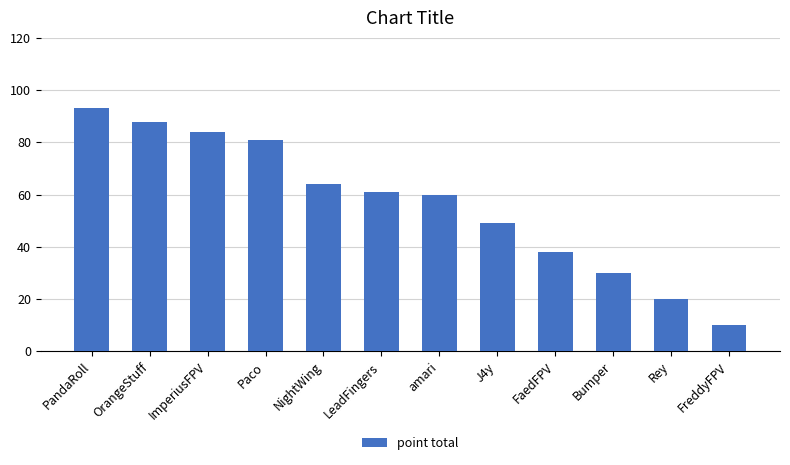

What is the ratio of the value at ImperiusFPV to the value at Paco?

1.0